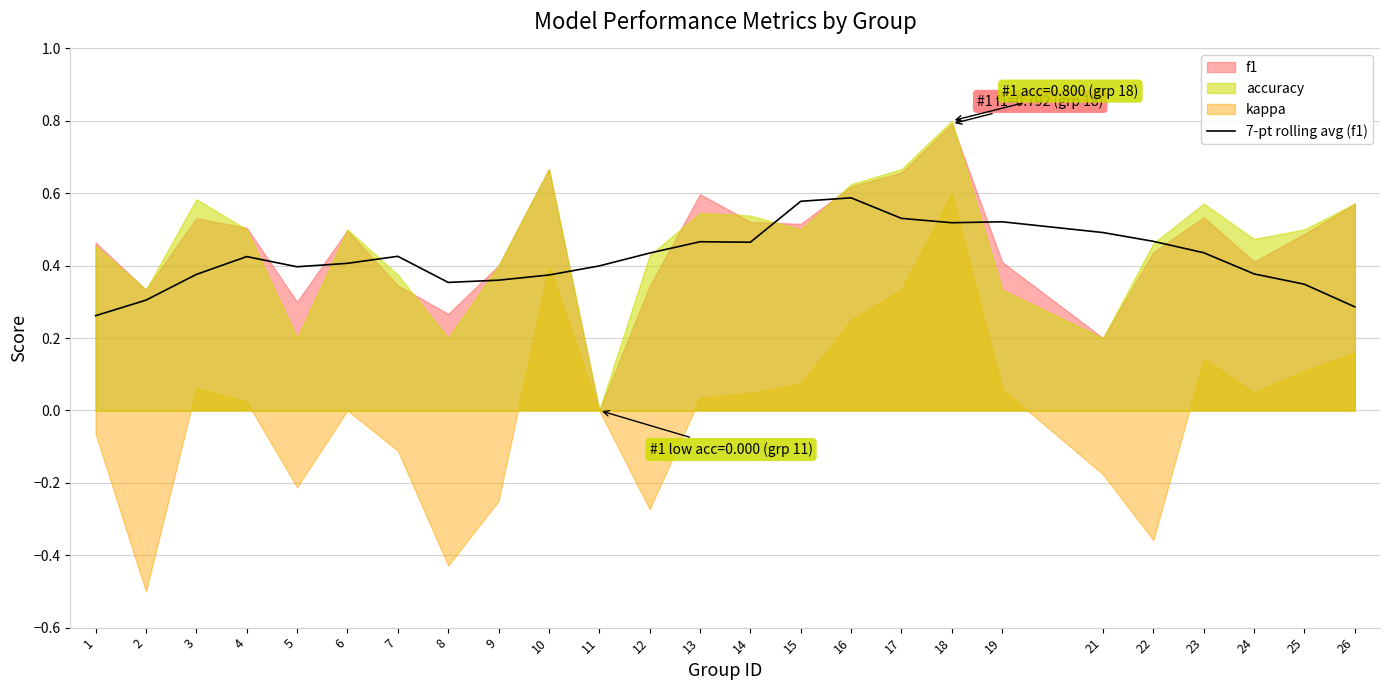

The value of 7-pt rolling avg (f1) at 6 is 0.4. True or false?

True